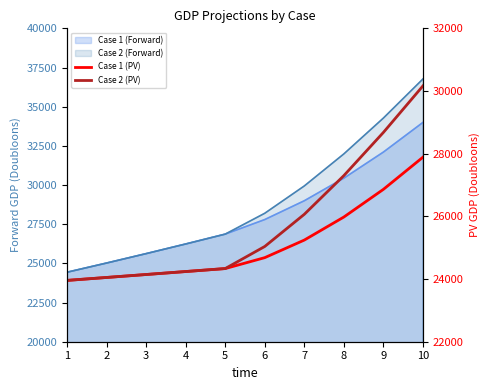

How many categories are shown in the chart?

10